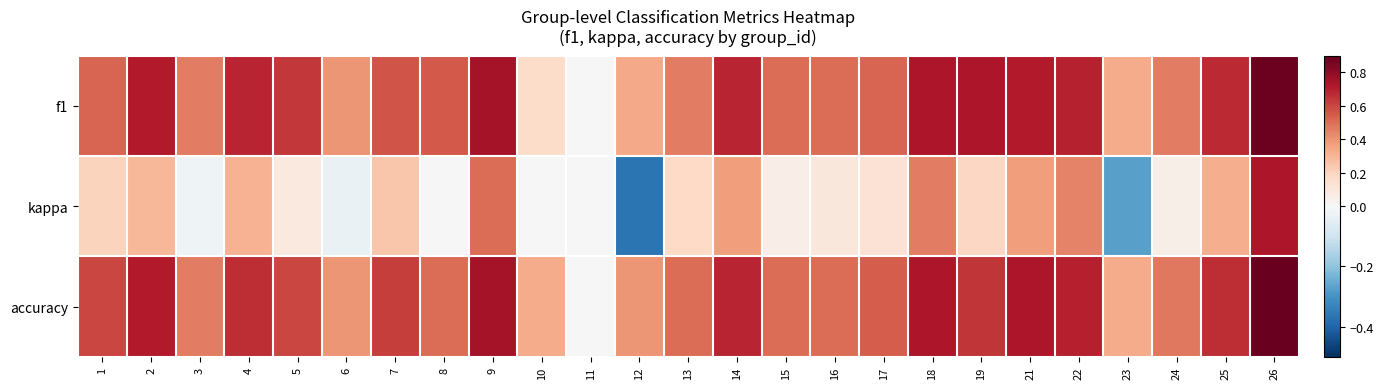

Which series has the largest total across all categories?

accuracy